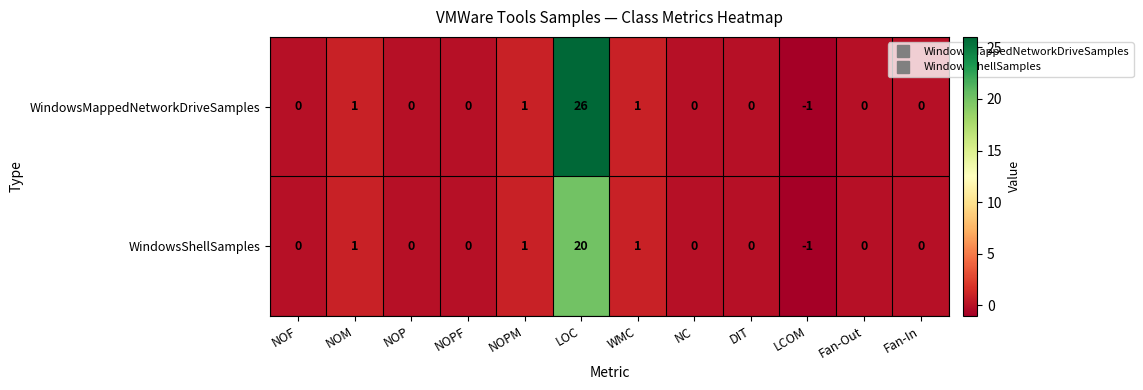

Reading left to right, extract all data points from this chart.

WindowsMappedNetworkDriveSamples: 0	1	0	0	1	26	1	0	0	-1	0	0
WindowsShellSamples: 0	1	0	0	1	20	1	0	0	-1	0	0